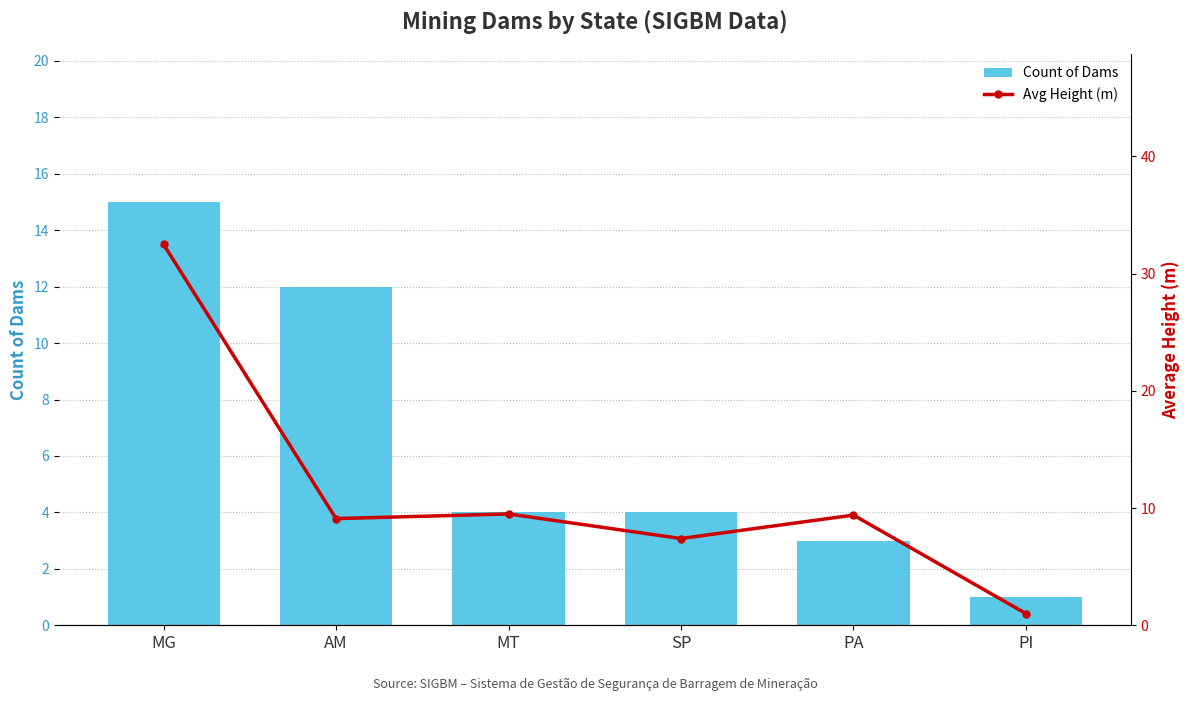

What are all the series names shown in the legend?

Count of Dams, Avg Height (m)